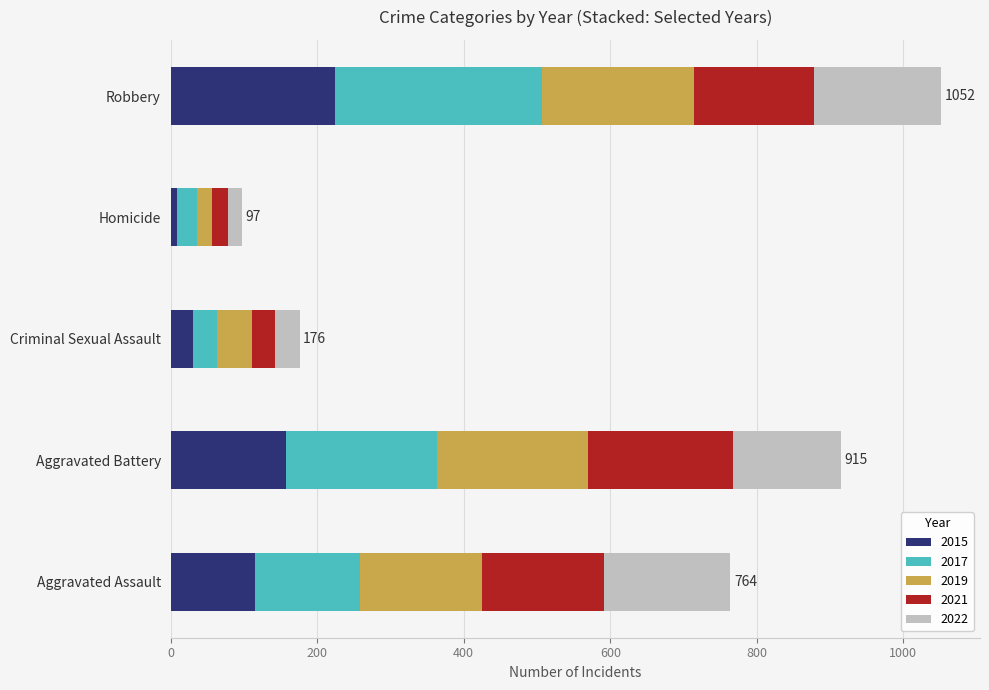

What is the average value of the 2015 series?

107